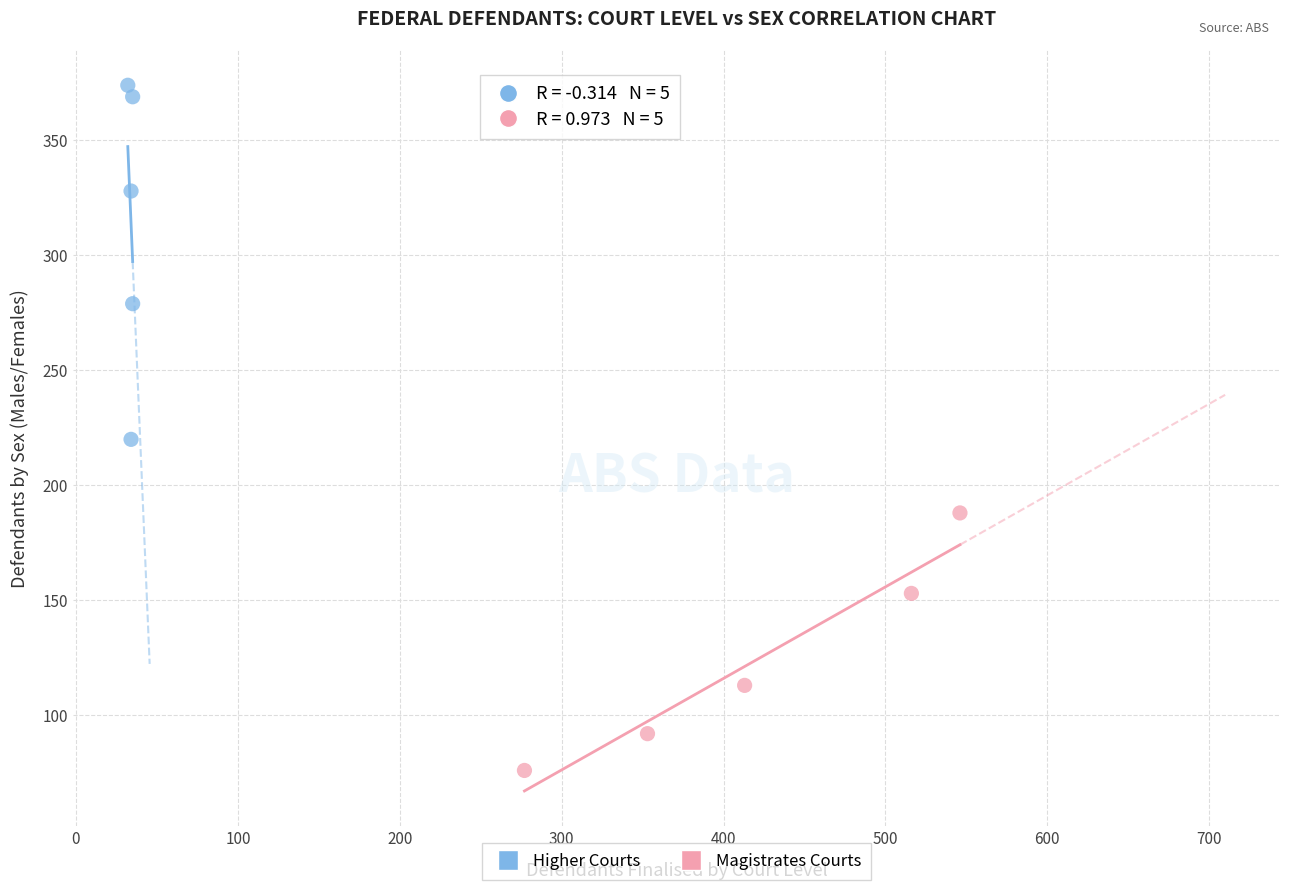

Which series reaches the minimum Y coordinate?

Magistrates Courts